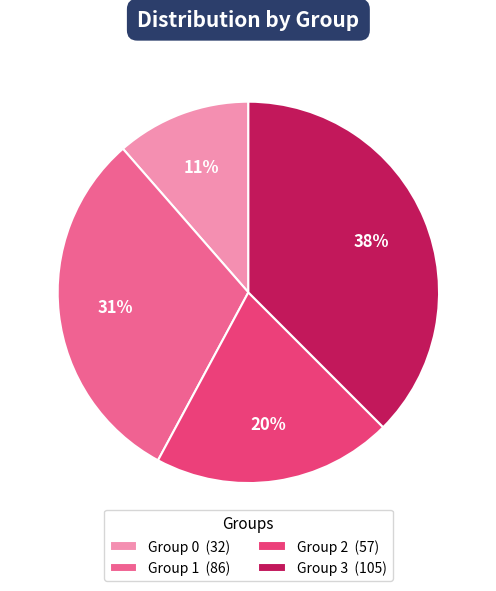

Which slice is the largest?

Group 3 (105)